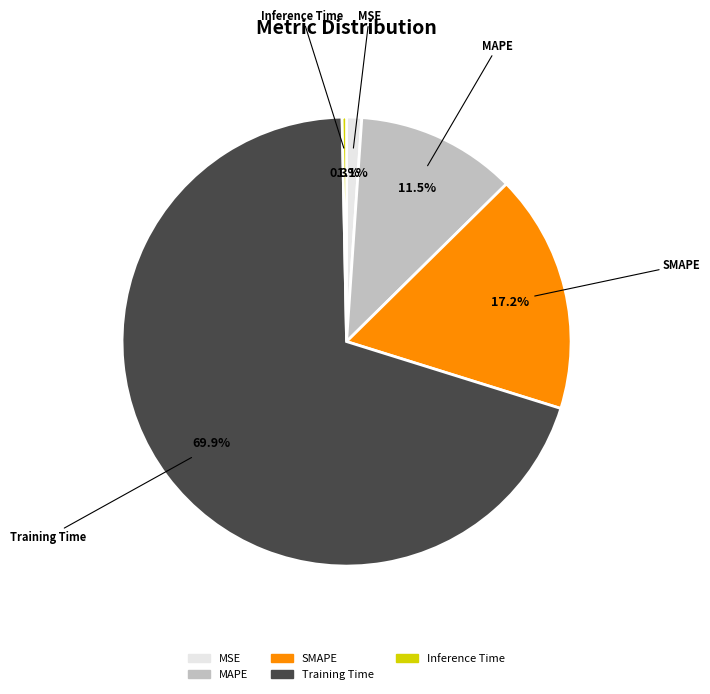

How many segments does this pie chart have?

5